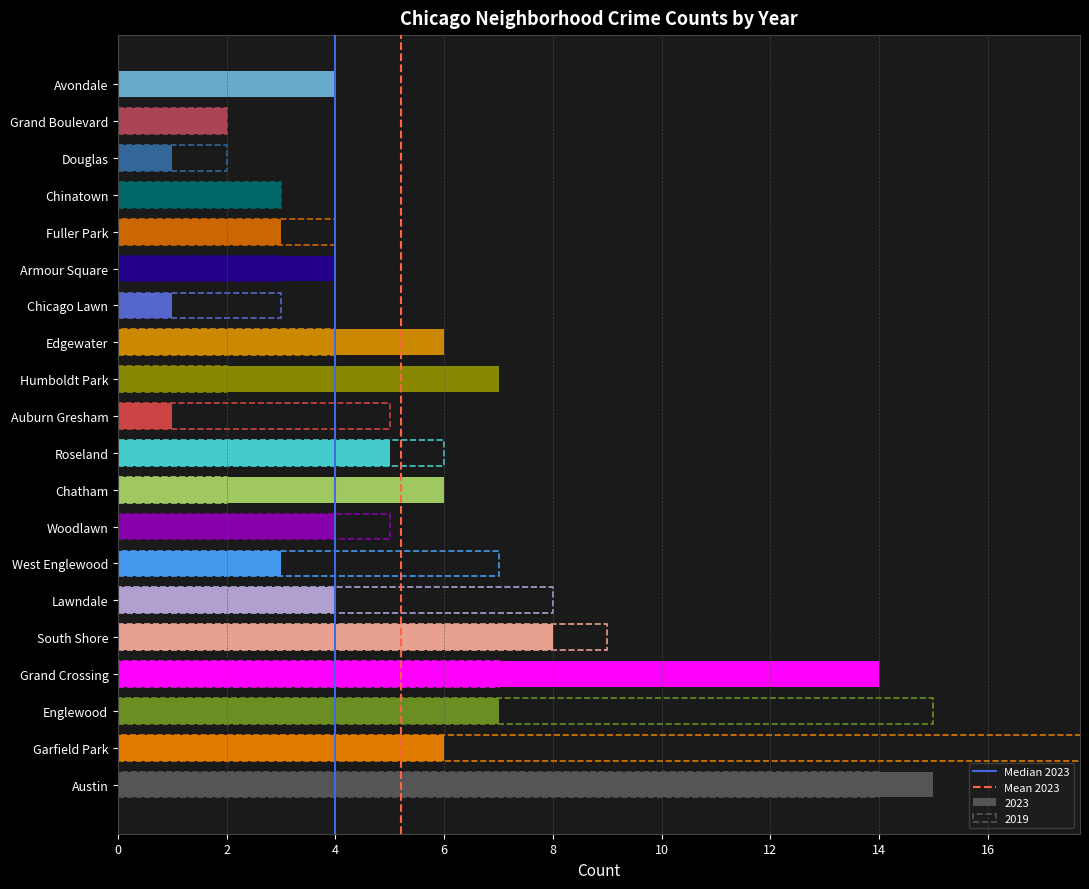

True or false: Mean 2023 has a value of 2 at 2.

False